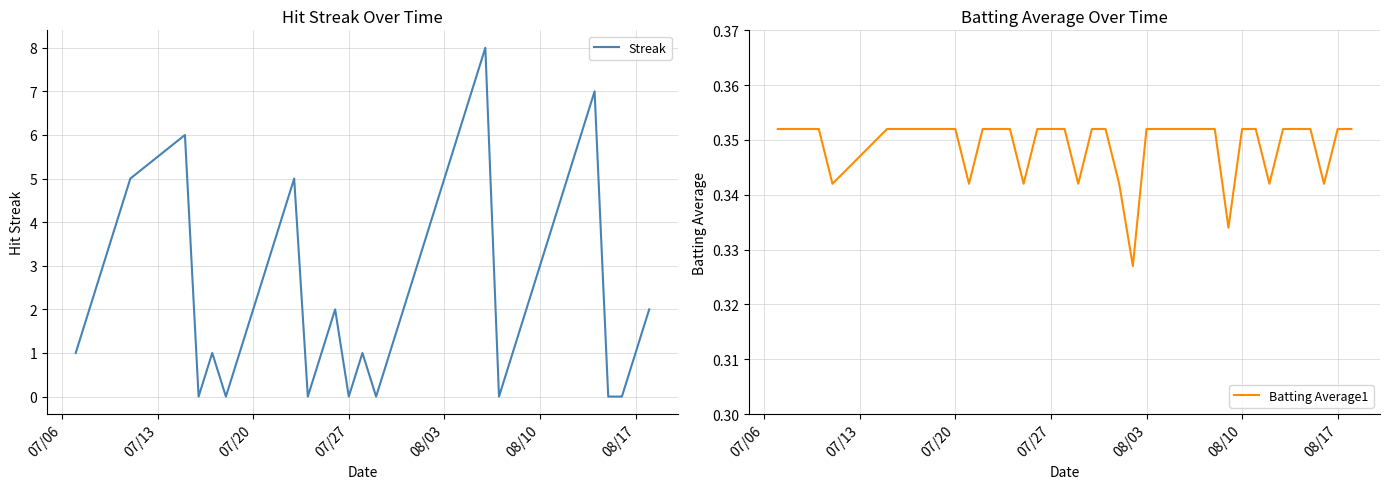

At how many categories does at least one series exceed 0?

40